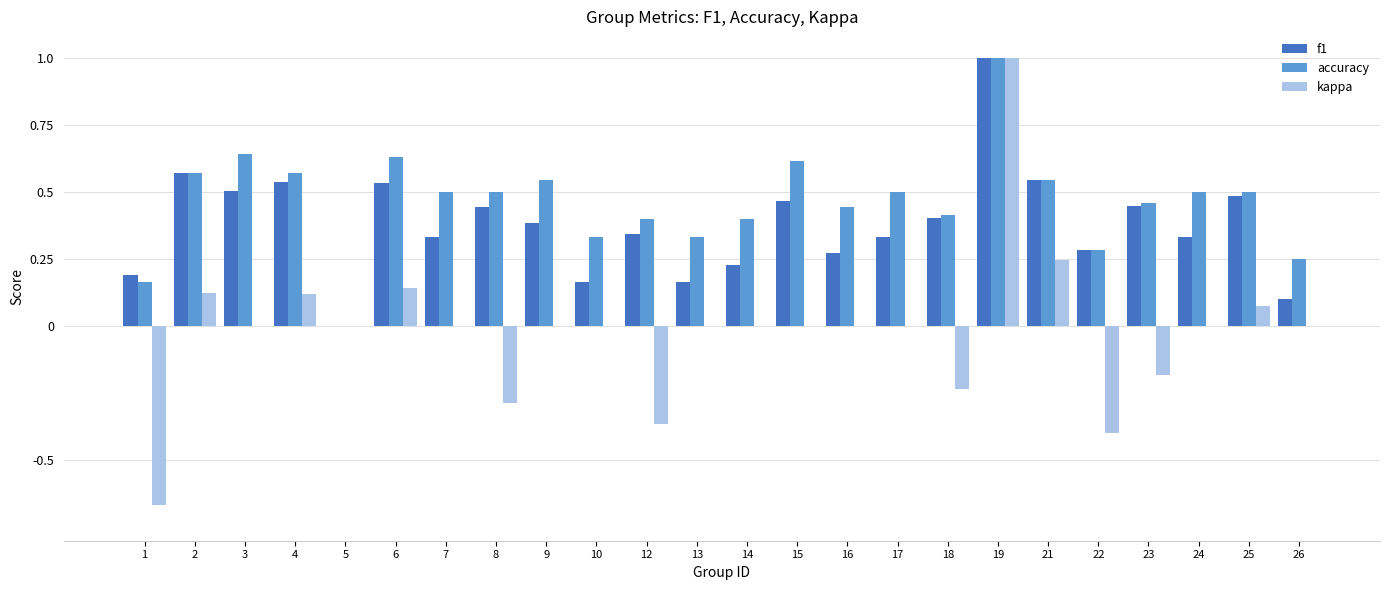

What is the sum of all f1 values?

9.1